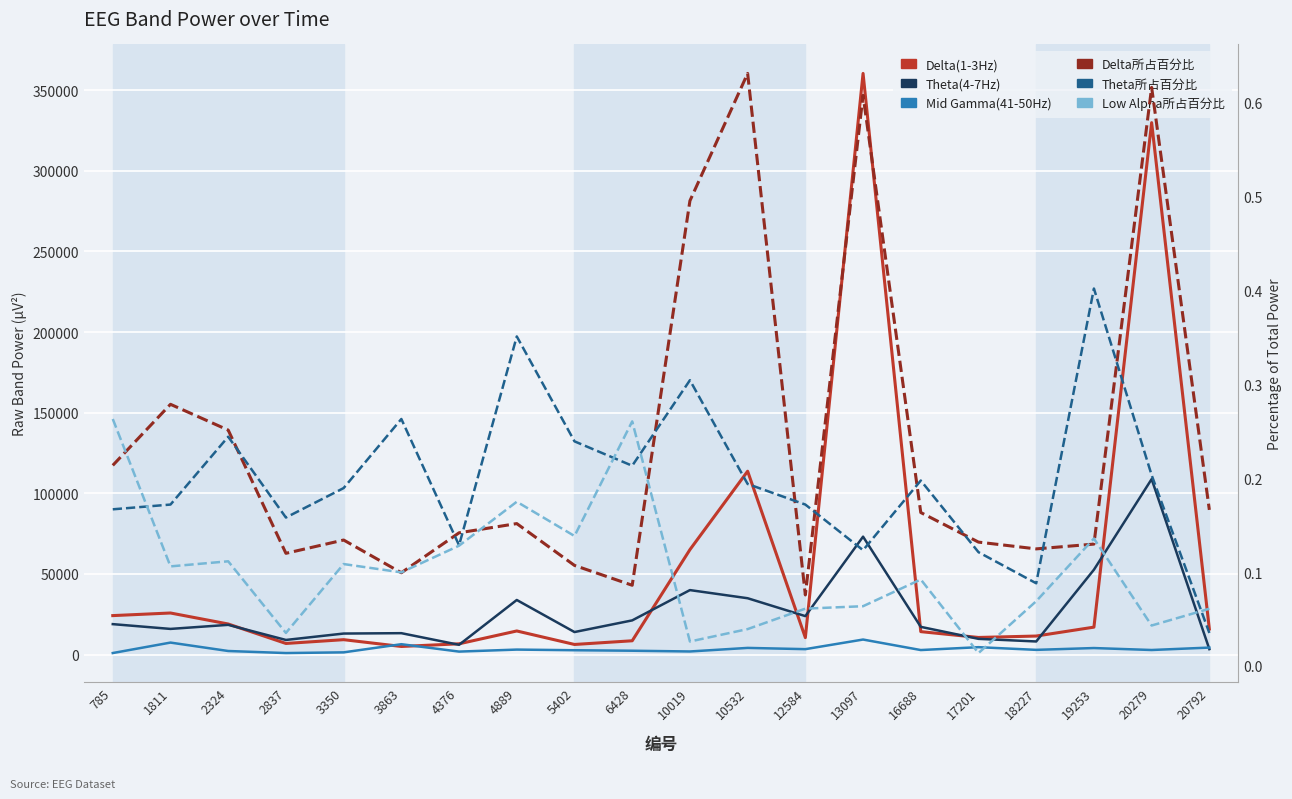

What is the difference between the maximum and minimum values in the Theta所占百分比 series?

0.4